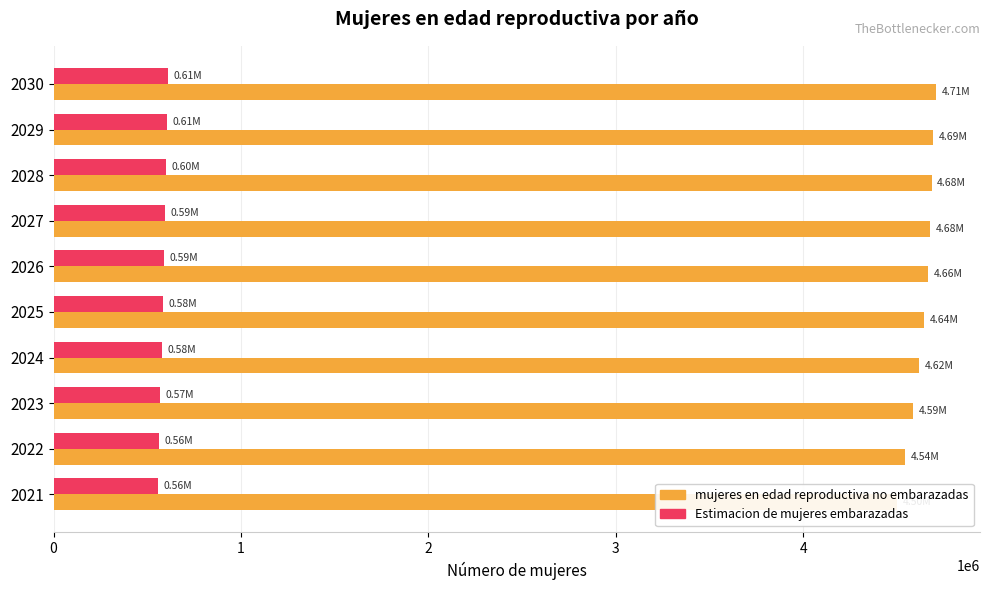

How many groups of bars are there?

10